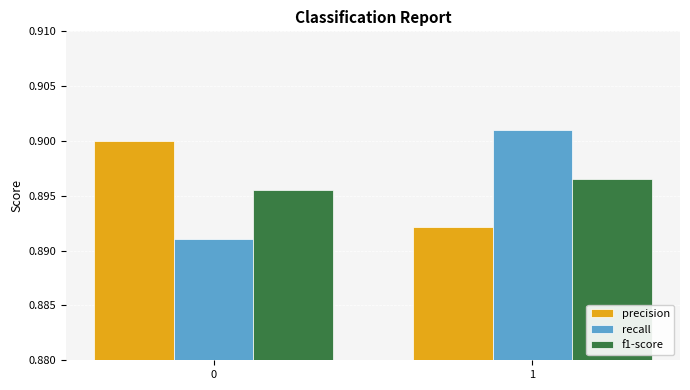

At 1, list the series in order from largest to smallest.

recall, f1-score, precision